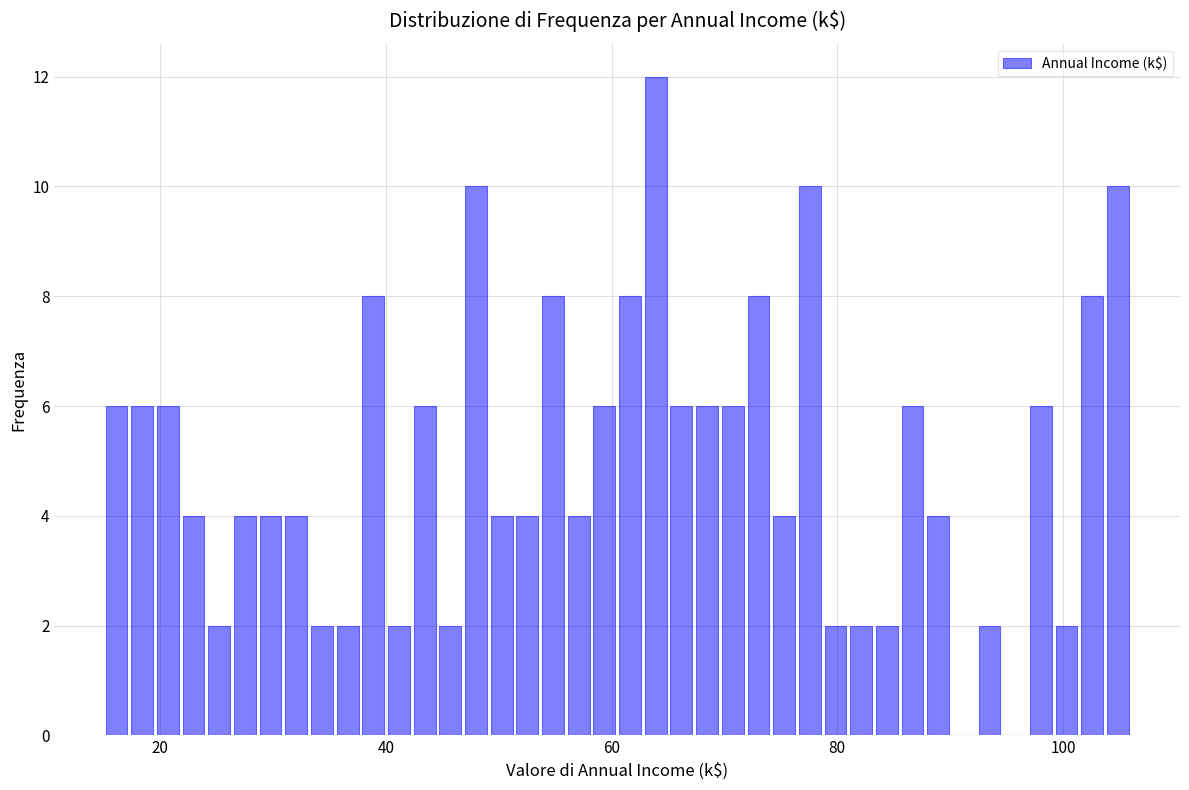

Around what value on the x-axis is the tallest bar? Give the approximate position of its centre, as read against the axis.

64